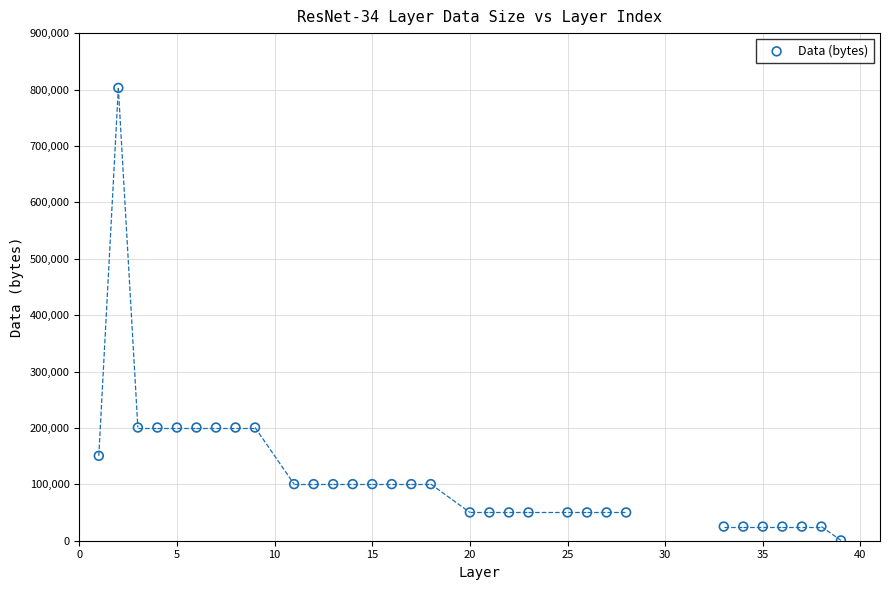

What is the range of Y values (max minus min)?

802304